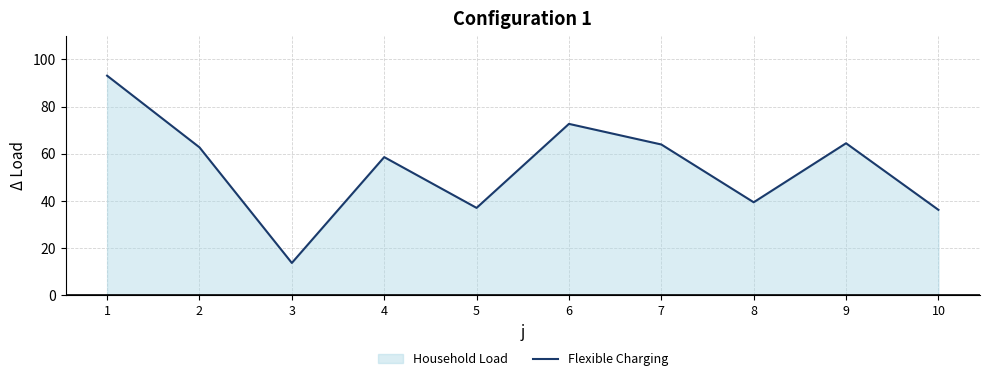

What is the change in value from 1 to 2?

-30.4